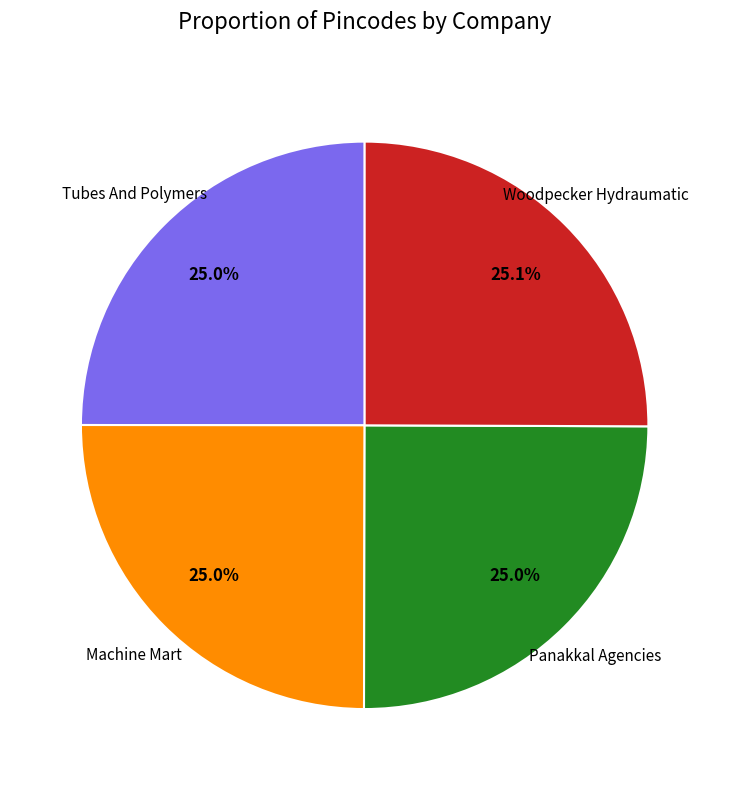

Does any single category account for the majority?

No